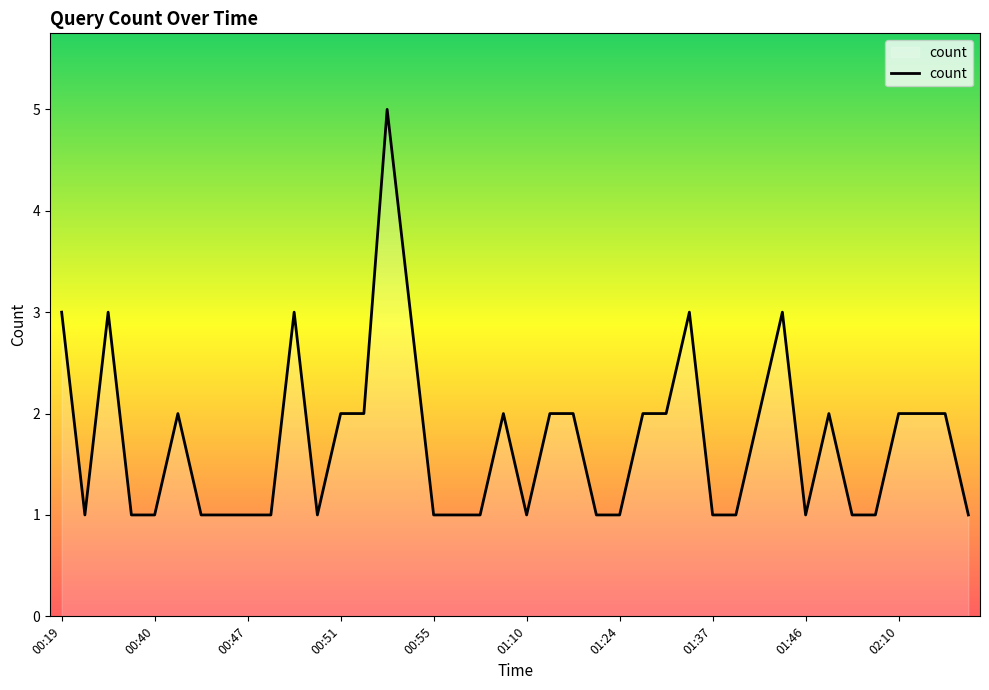

What is the difference between the maximum and minimum values?

4